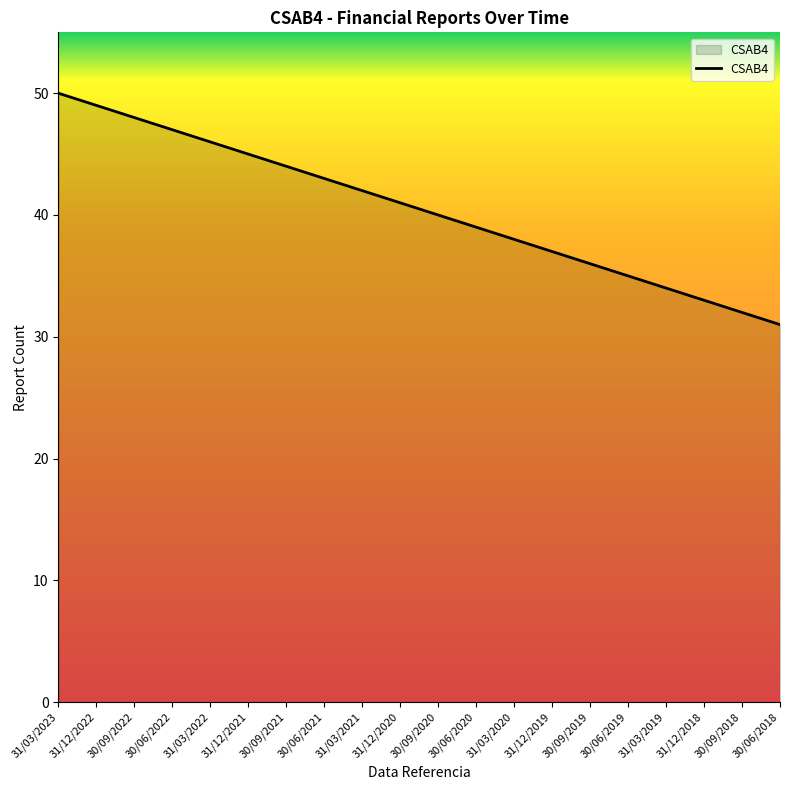

Read the value at 30/09/2022, to the nearest 10.

50